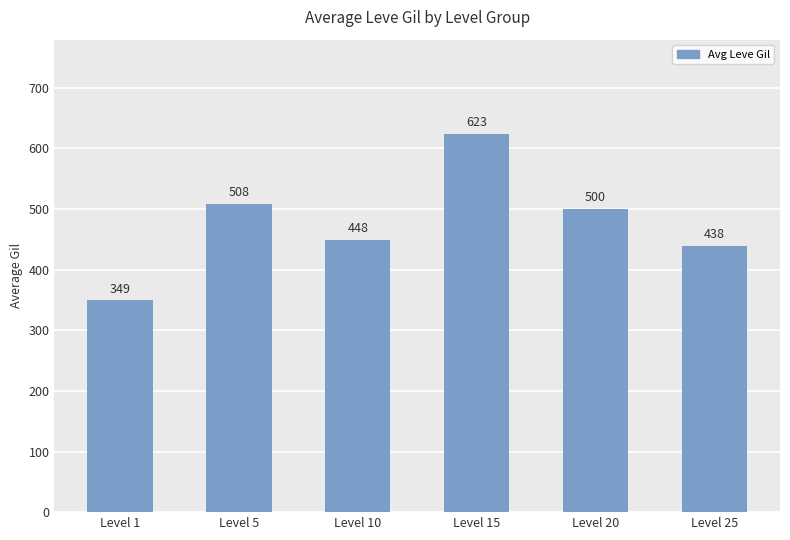

At which label is the value closest to 486?

Level 20